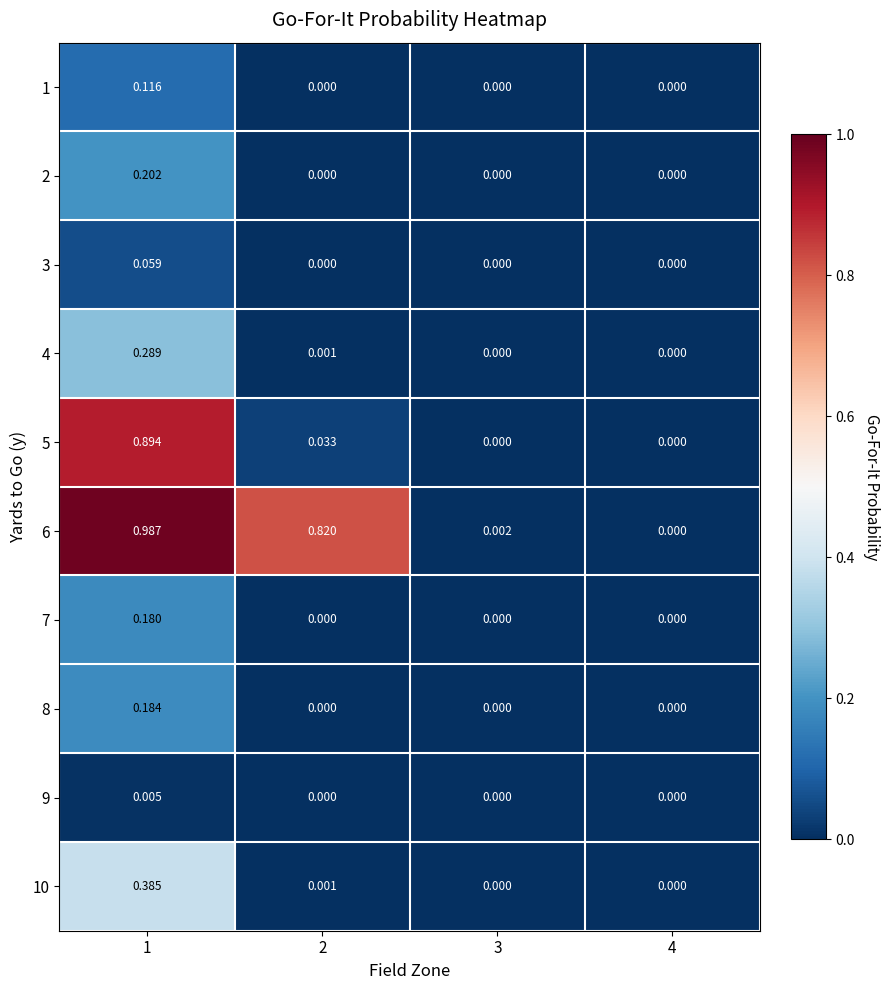

How many positive values does the 10 series have?

2